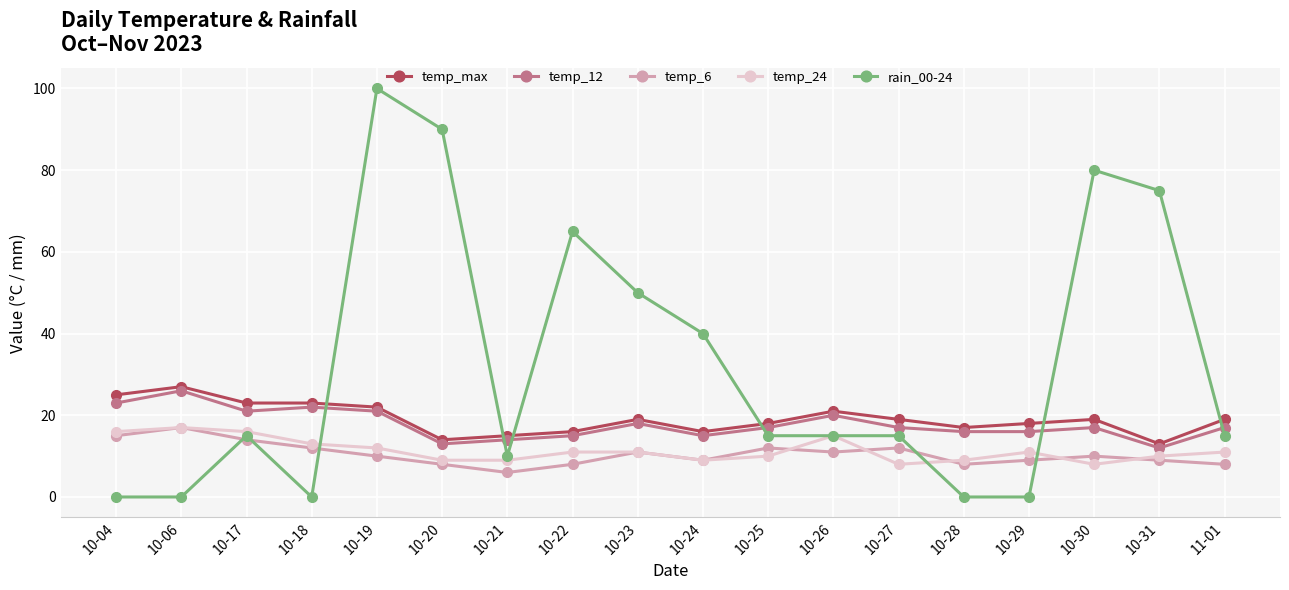

What is the difference between the maximum and minimum values in the rain_00-24 series?

100